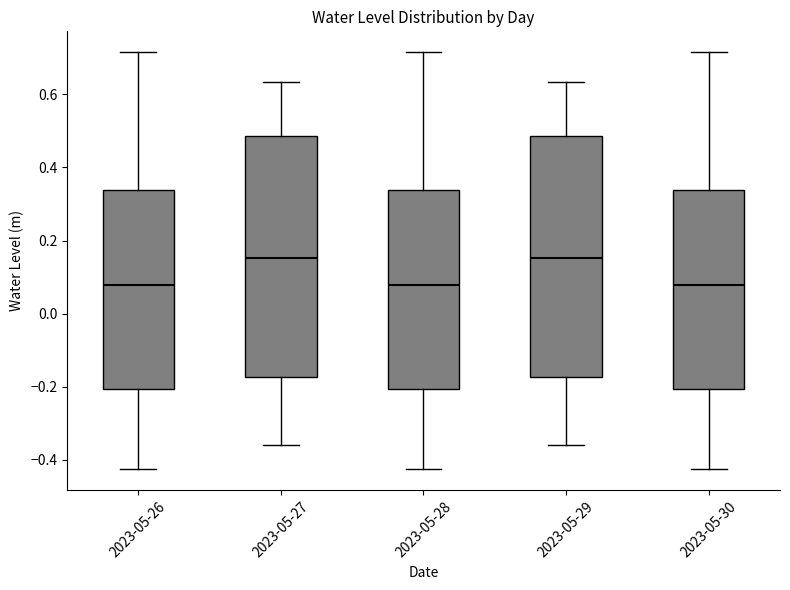

Reading left to right, read every box against the y-axis: the position of its median line, the range the box covers, and the ends of its whiskers. The values are not printed on the chart, so give them approximately, as read against the axis.

2023-05-26: median 0.08, box -0.20 to 0.34, whiskers -0.42 to 0.72
2023-05-27: median 0.16, box -0.18 to 0.48, whiskers -0.36 to 0.64
2023-05-28: median 0.08, box -0.20 to 0.34, whiskers -0.42 to 0.72
2023-05-29: median 0.16, box -0.18 to 0.48, whiskers -0.36 to 0.64
2023-05-30: median 0.08, box -0.20 to 0.34, whiskers -0.42 to 0.72